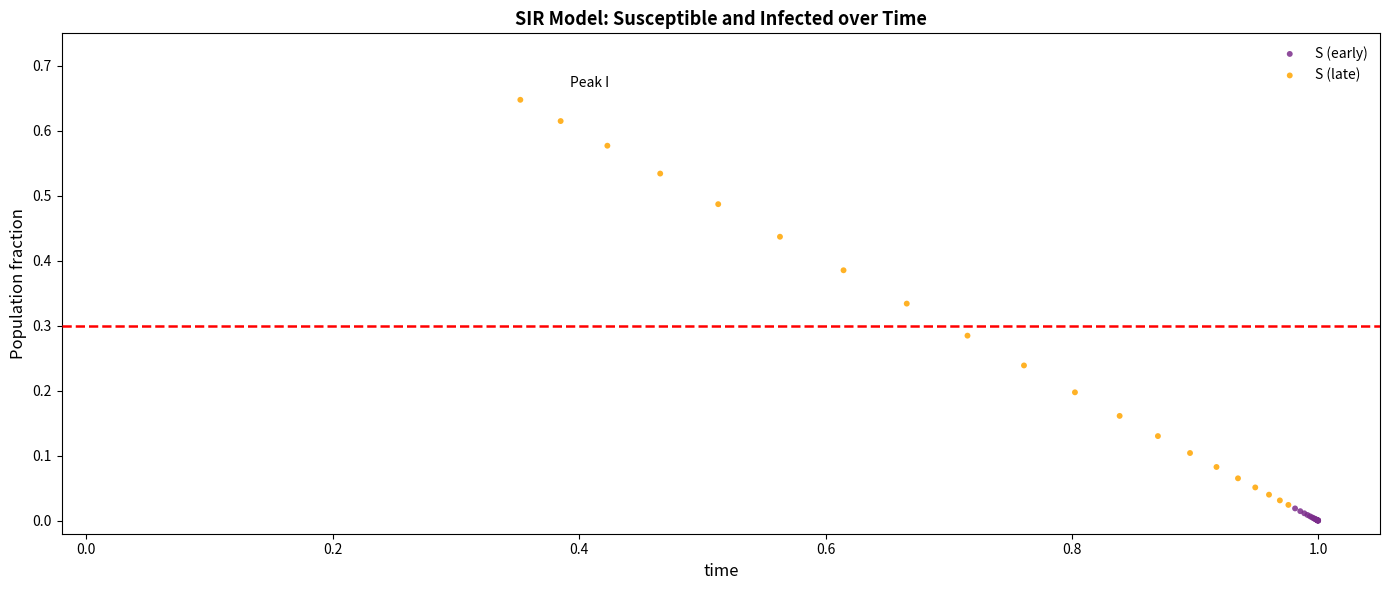

Which series has the largest Y range (max minus min)?

S (late)